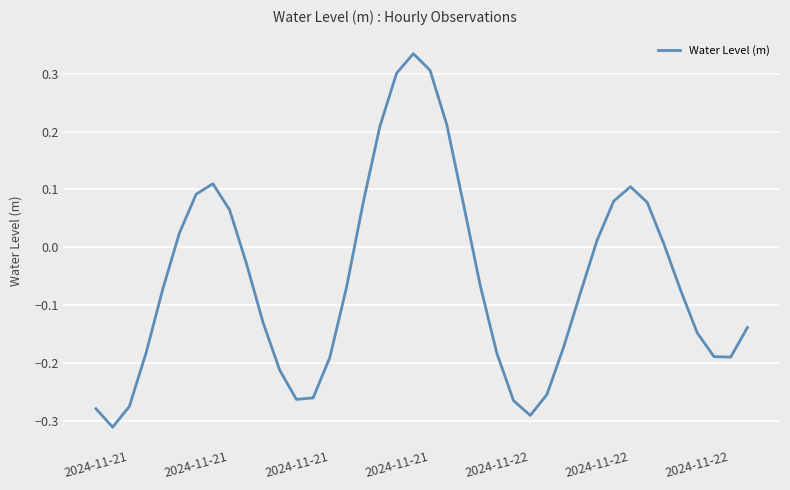

What is the difference between the maximum and minimum values?

0.6